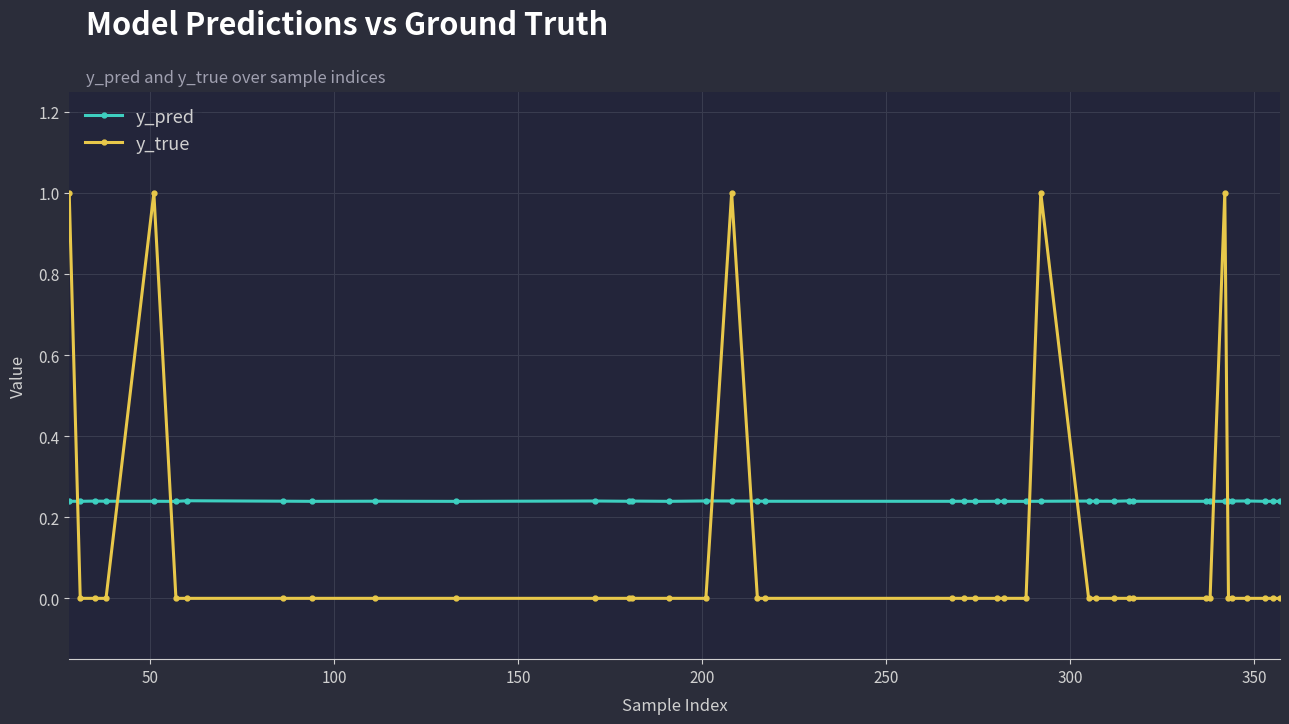

In y_pred, how many points are lower than both neighbors (excluding endpoints)?

13